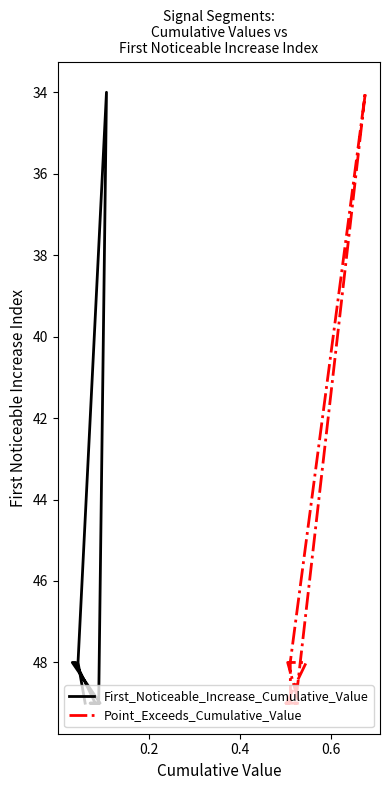

True or false: First_Noticeable_Increase_Cumulative_Value and Point_Exceeds_Cumulative_Value cross at least once.

False